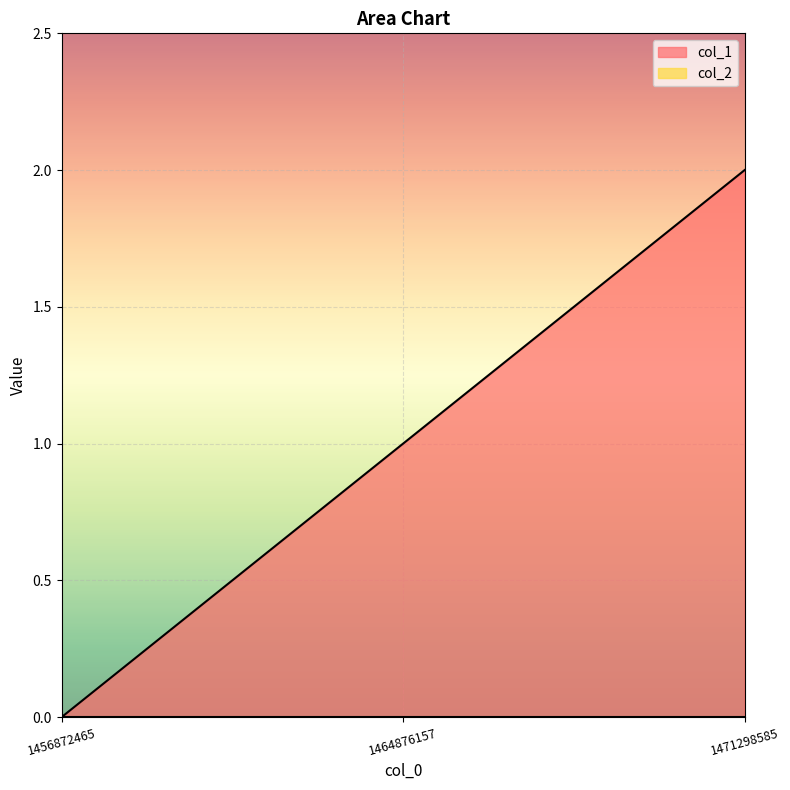

Does the chart display data point markers on the line(s)?

No